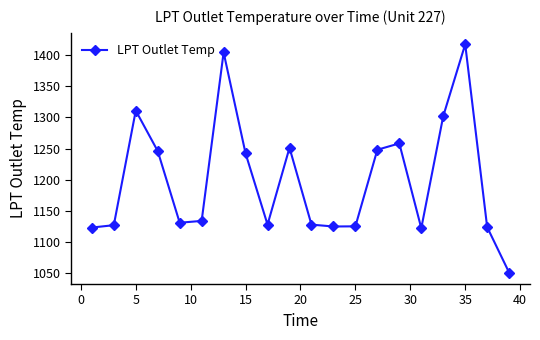

What is the smallest value displayed?

1051.1